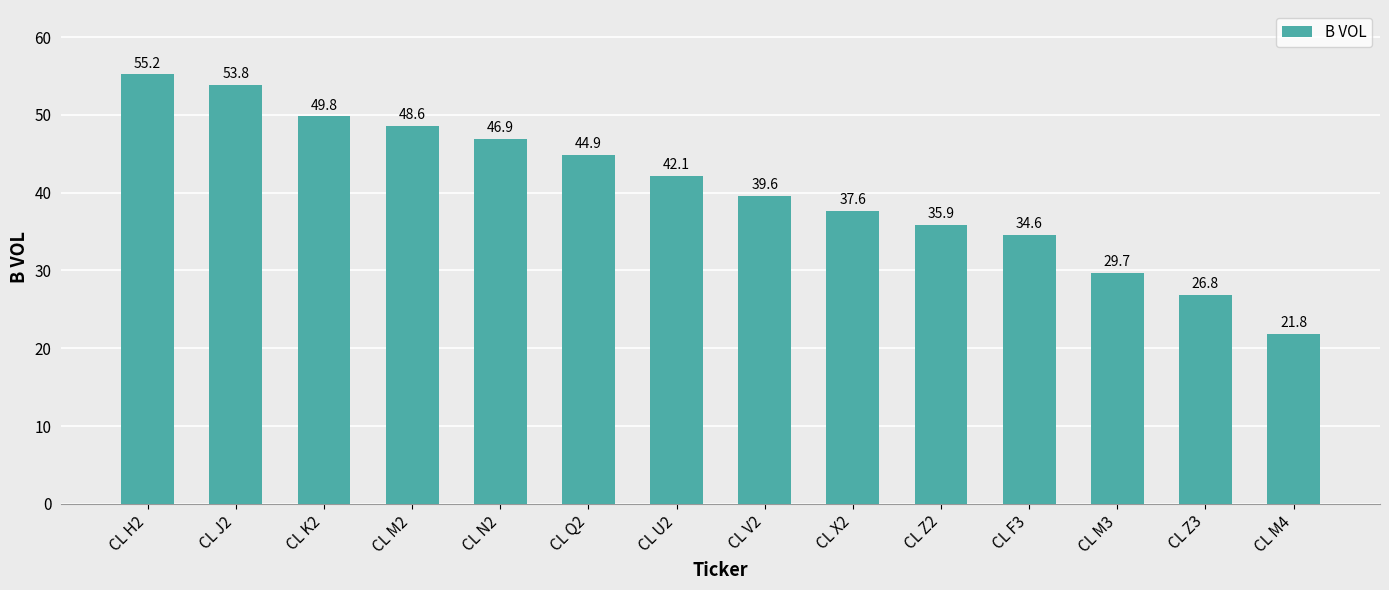

What is the greatest value displayed?

55.2